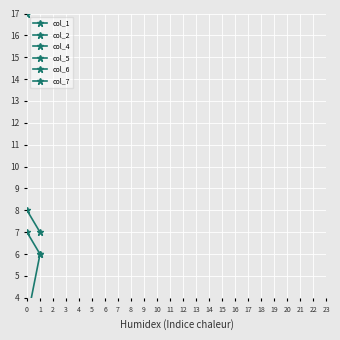

The value of col_6 at 0 is 47. True or false?

False